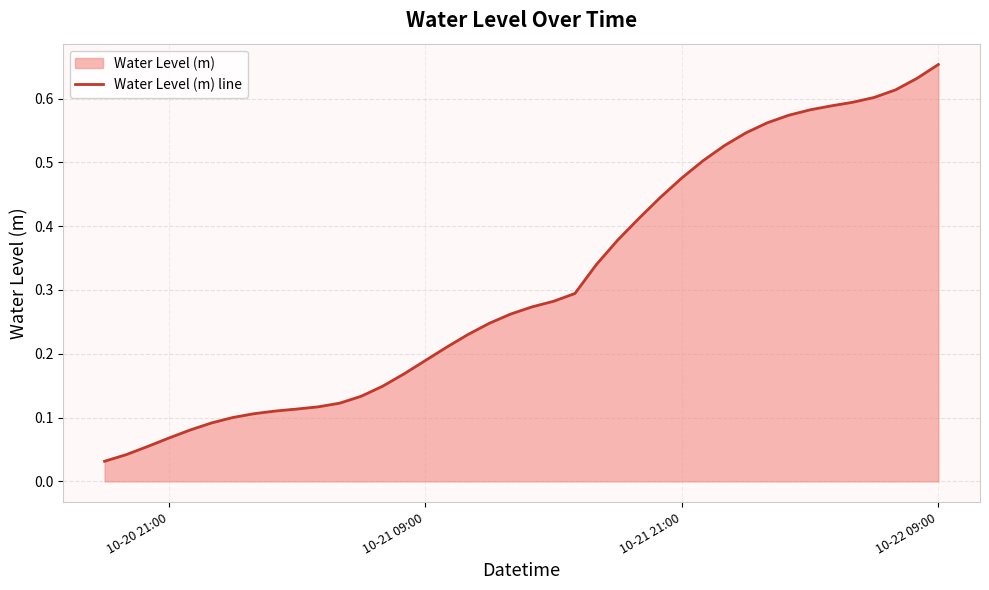

Which category has the highest value across all series?

10-22 09:00